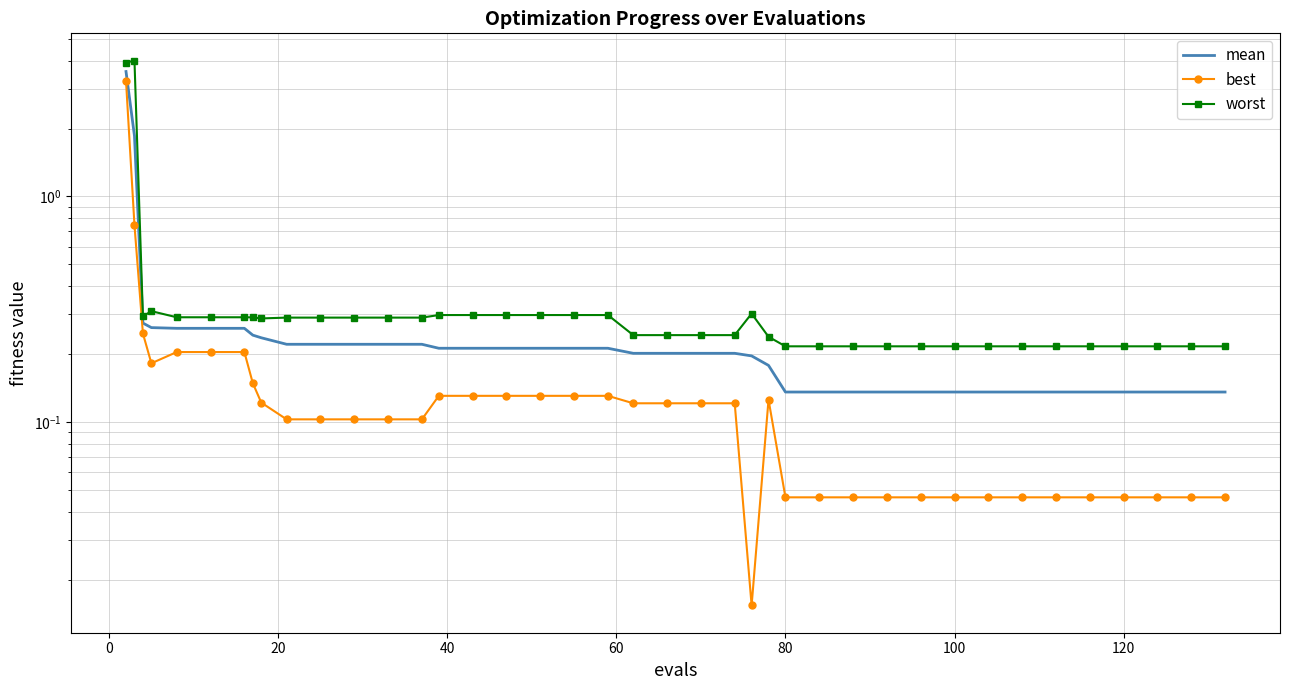

At 20, list the series in order from largest to smallest.

worst, mean, best